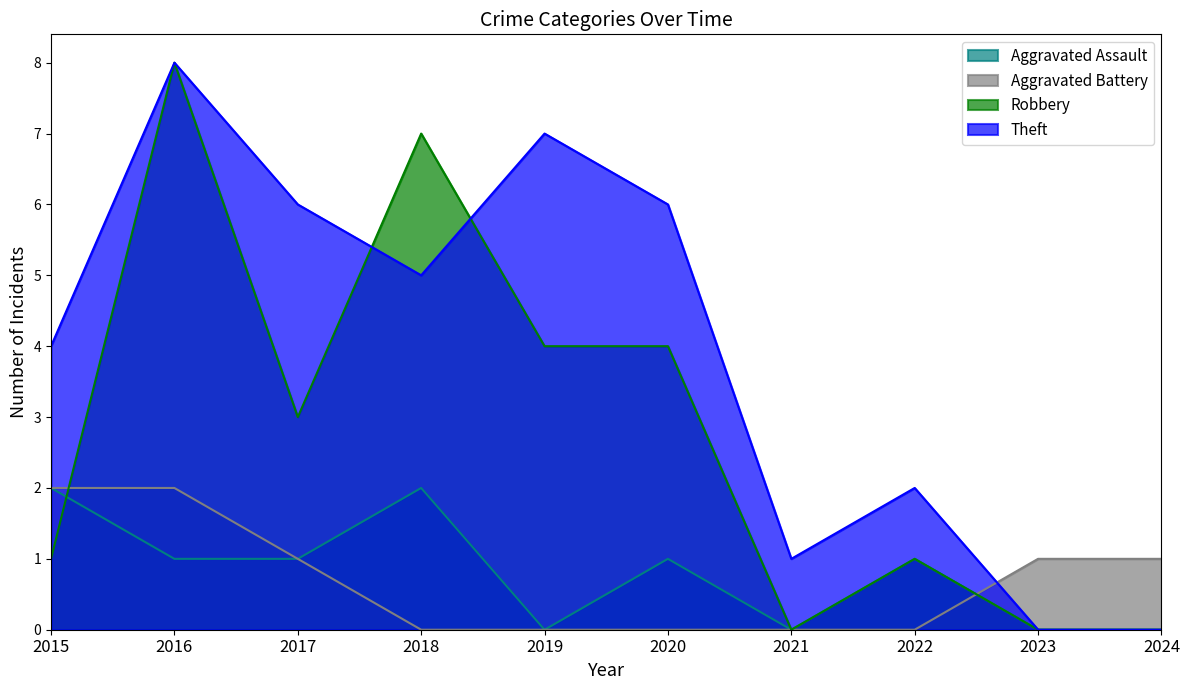

At which category does the chart reach its minimum across all series?

2019